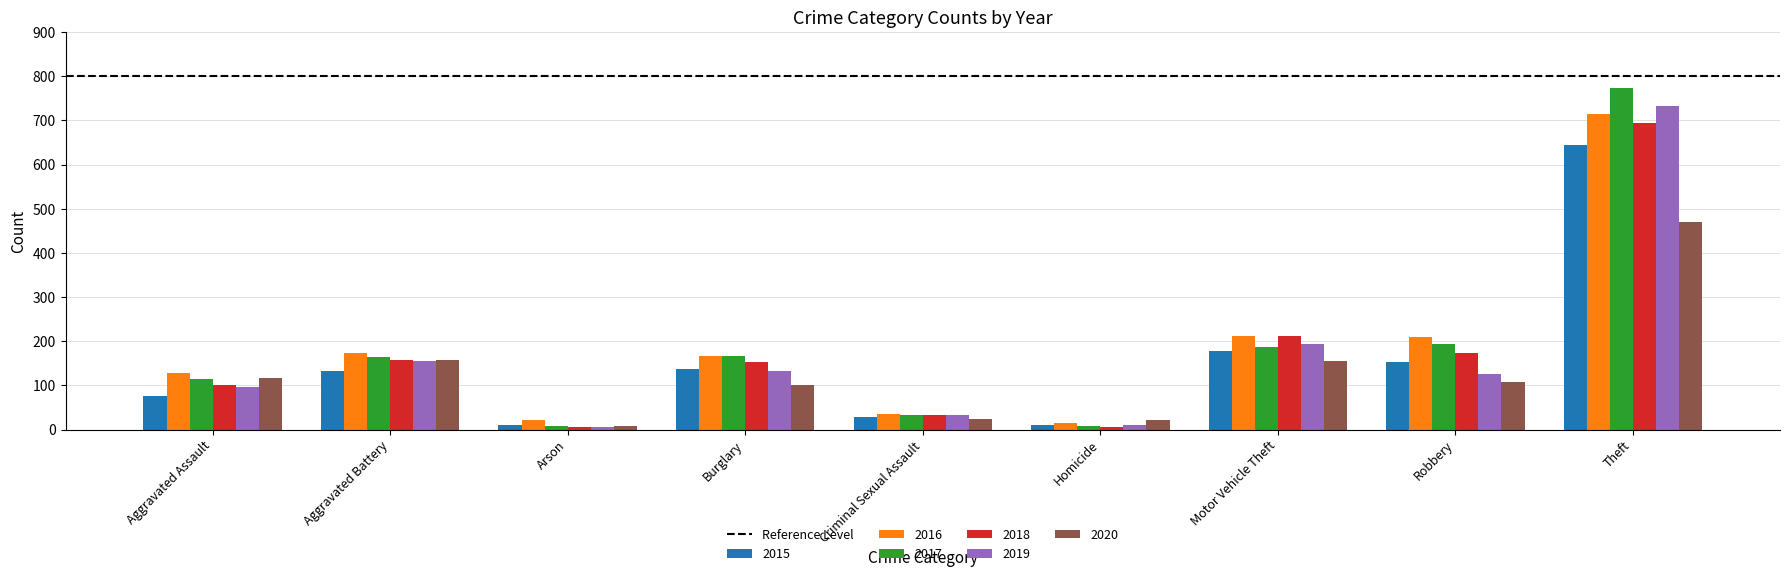

What is the difference between the maximum and second lowest values in the 2018 series?

688